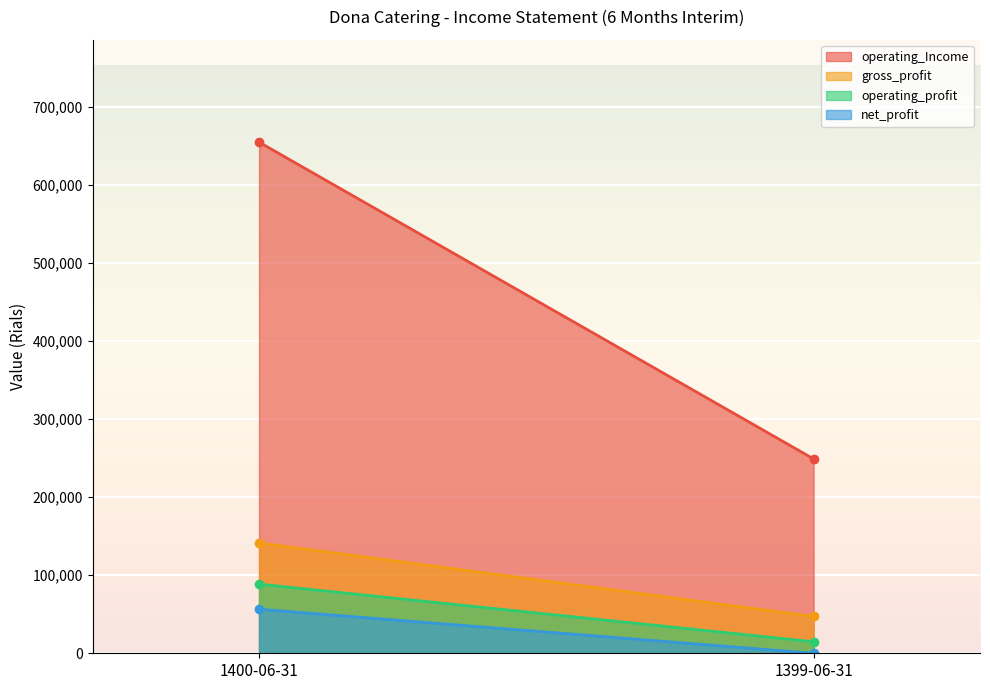

What is the label of the 2nd point from the left?

1399-06-31